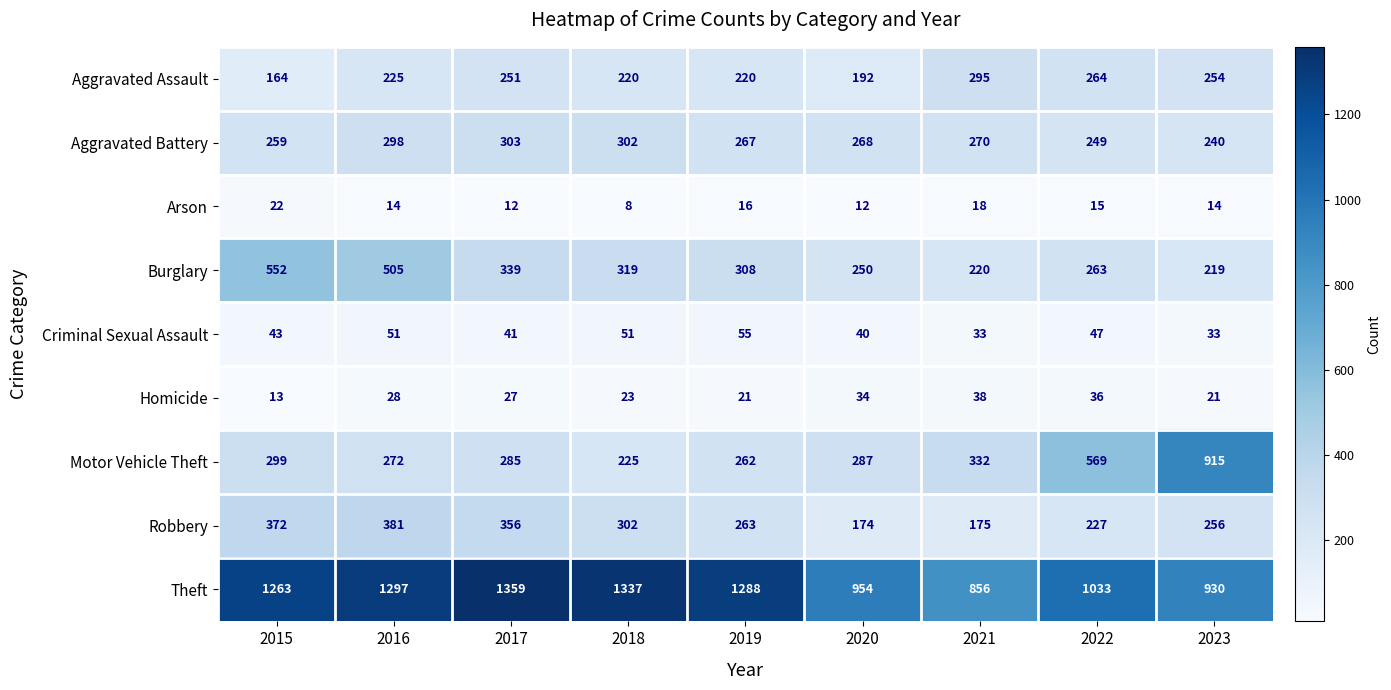

Is it true that Motor Vehicle Theft equals 262 at 2019?

True